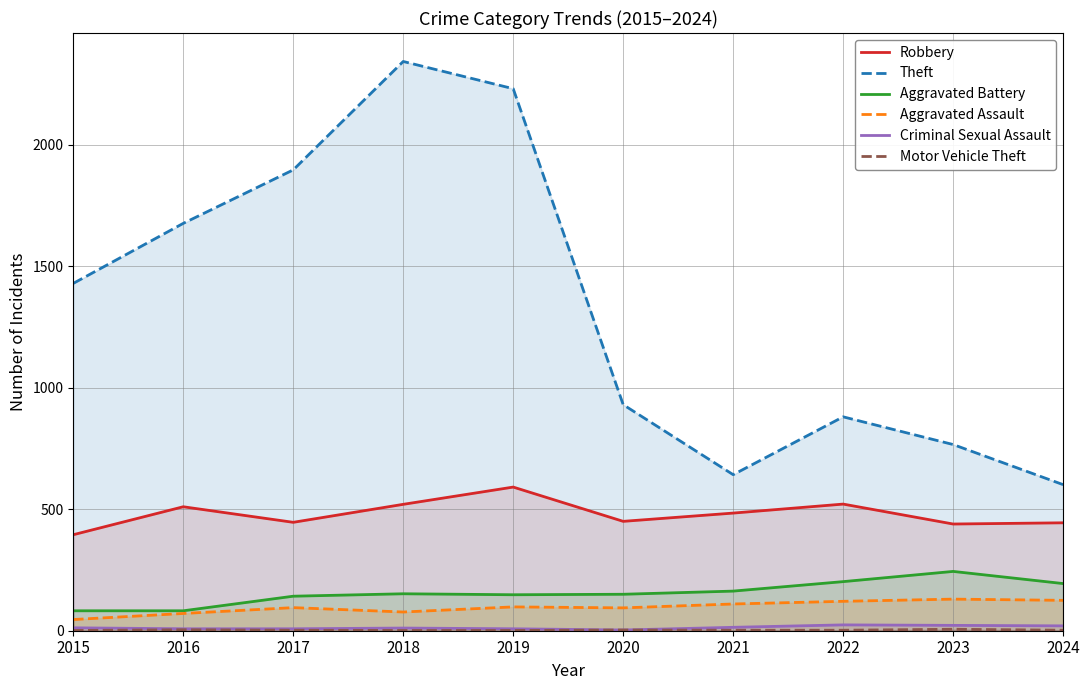

Reading right to left, transcribe all the data shown in this chart.

Robbery: 2024=444	2023=439	2022=521	2021=484	2020=450	2019=591	2018=520	2017=446	2016=510	2015=395
Theft: 2024=601	2023=766	2022=880	2021=642	2020=930	2019=2230	2018=2342	2017=1896	2016=1676	2015=1429
Aggravated Battery: 2024=194	2023=244	2022=202	2021=163	2020=150	2019=148	2018=152	2017=142	2016=82	2015=82
Aggravated Assault: 2024=125	2023=130	2022=121	2021=110	2020=94	2019=98	2018=77	2017=95	2016=71	2015=46
Criminal Sexual Assault: 2024=20	2023=22	2022=24	2021=14	2020=3	2019=8	2018=11	2017=8	2016=8	2015=12
Motor Vehicle Theft: 2024=2	2023=6	2022=2	2021=2	2020=3	2019=1	2018=1	2017=2	2016=4	2015=1